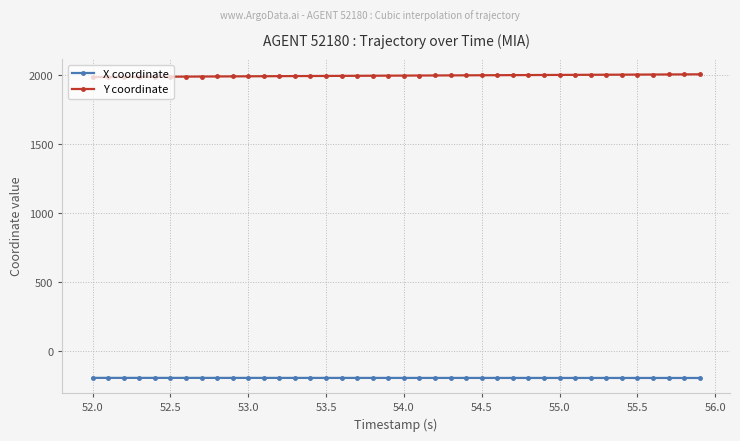

Does the chart display data point markers on the line(s)?

Yes